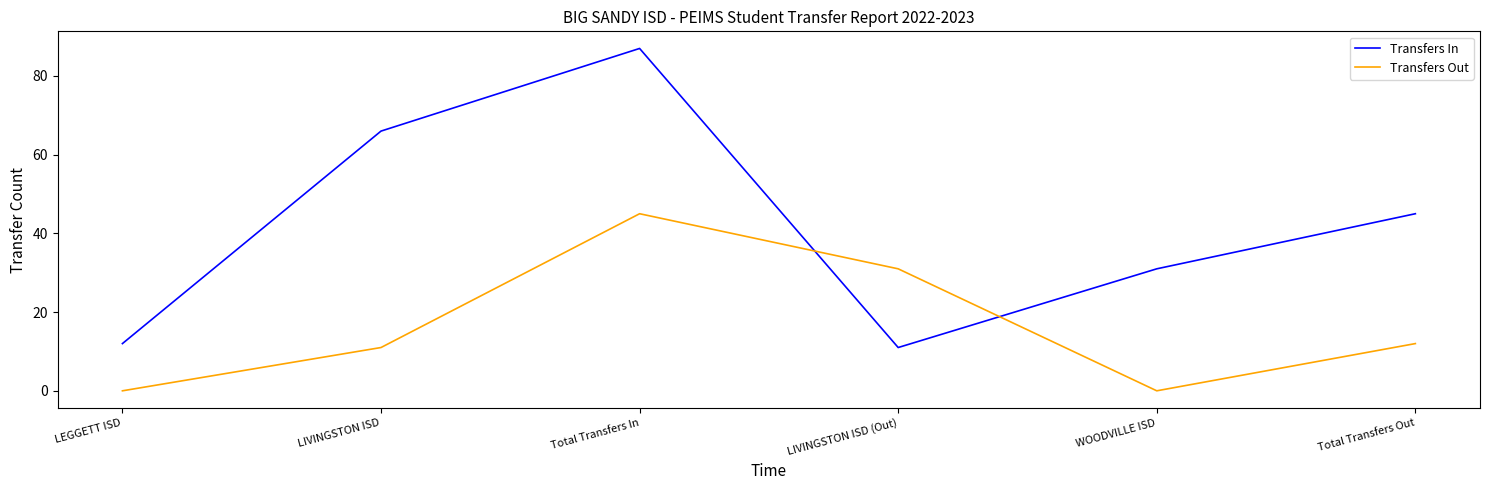

Which series has the largest total across all categories?

Transfers In